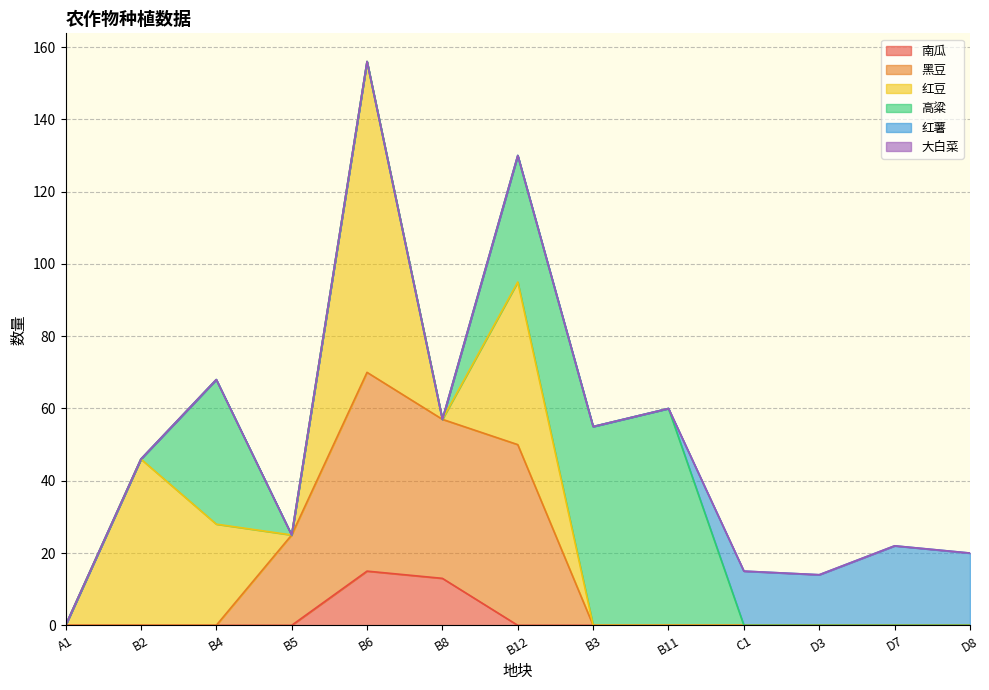

What position from the right is B8?

8